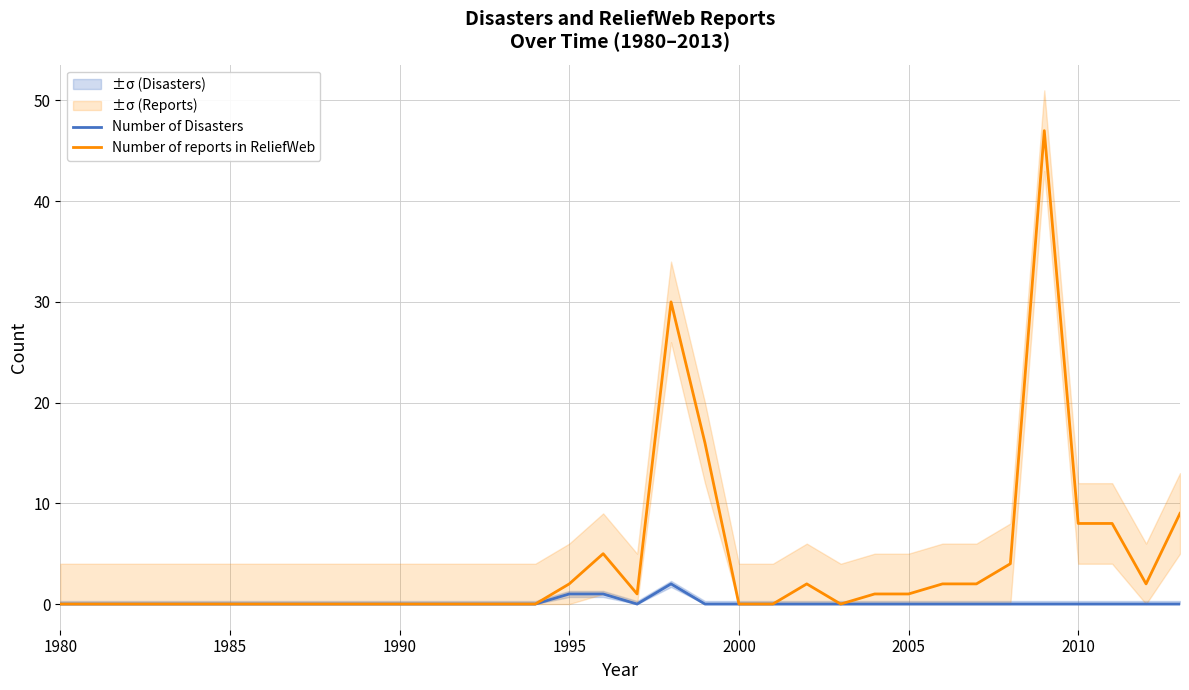

True or false: Number of Disasters and Number of reports in ReliefWeb intersect in this chart.

False